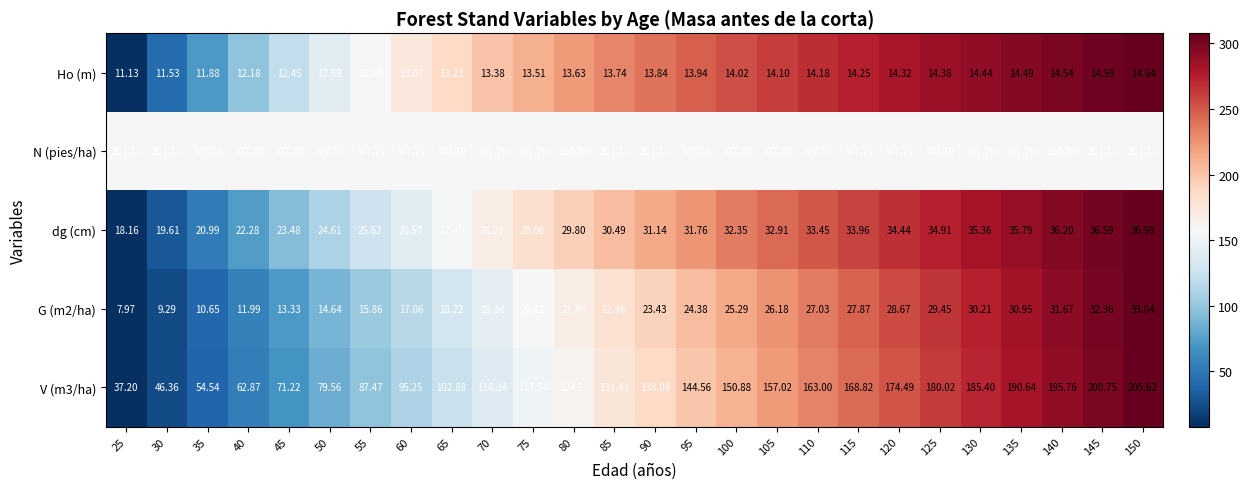

Which series has the largest total across all categories?

N (pies/ha)